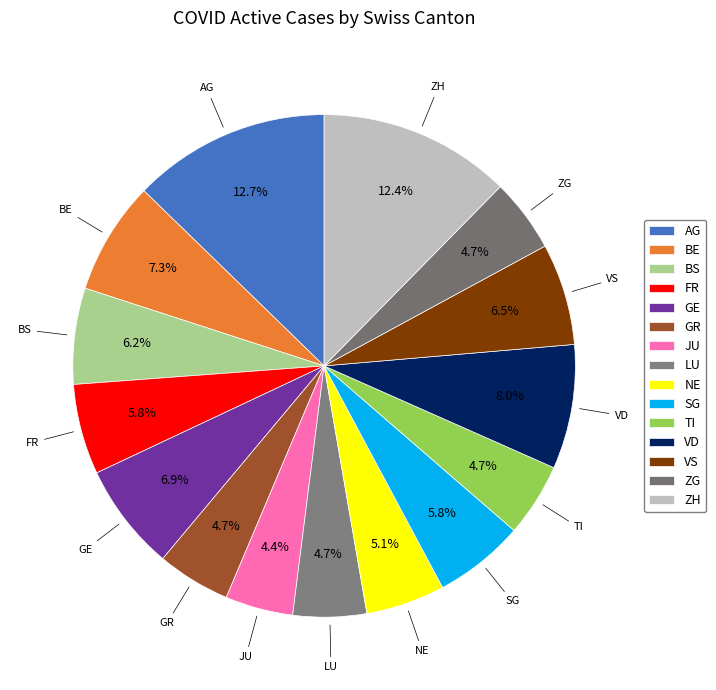

To the nearest percent, what is the average slice percentage?

7%